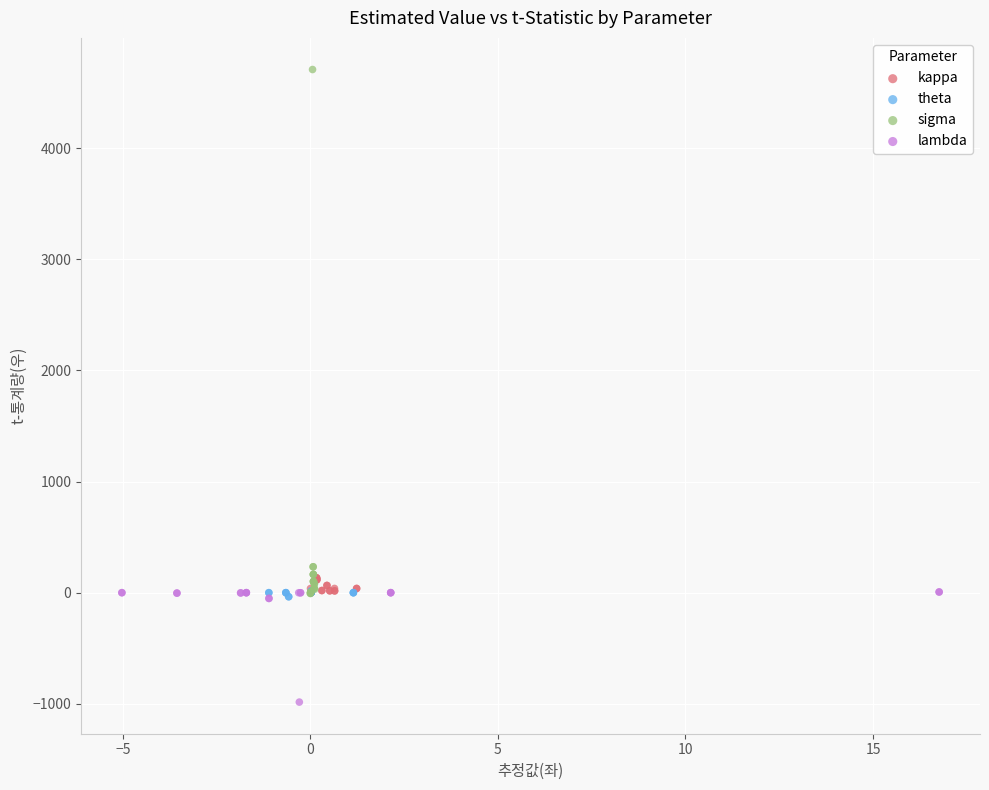

Which series contains the lowest Y value?

lambda